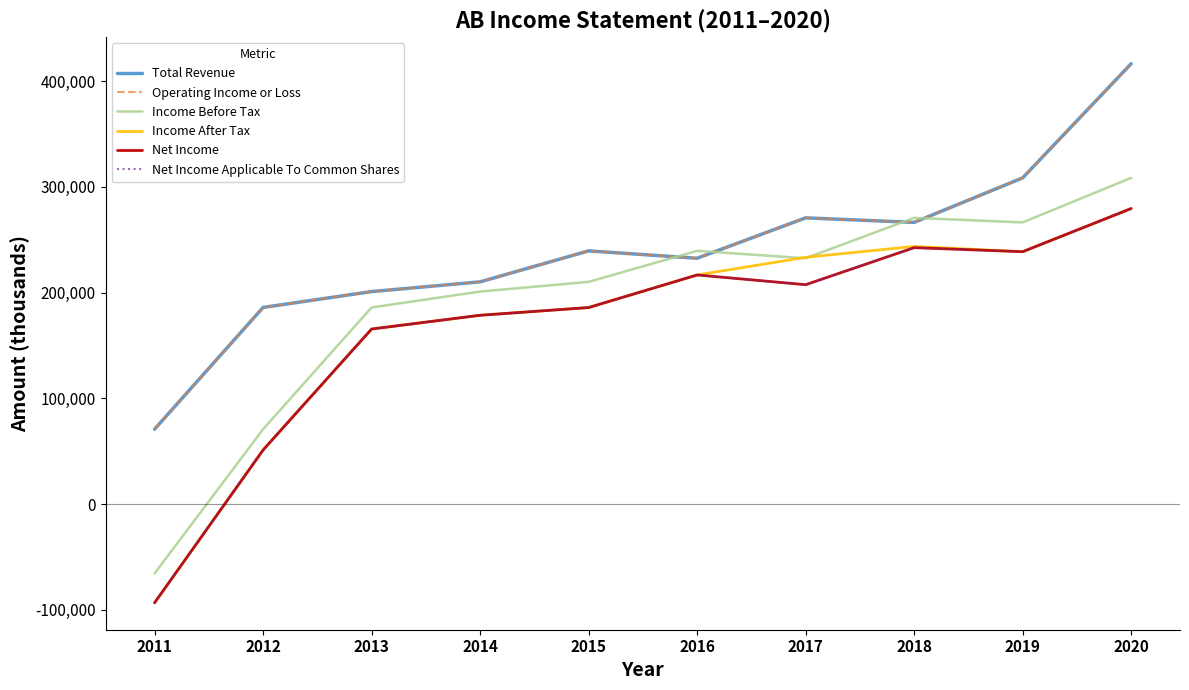

True or false: Net Income Applicable To Common Shares and Total Revenue intersect in this chart.

False